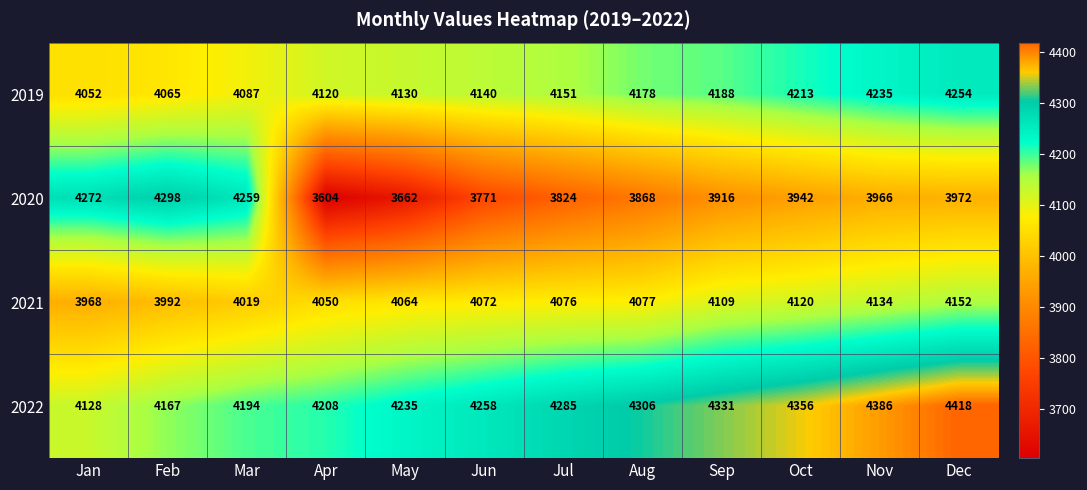

What is the sum of all 2022 values?

51272